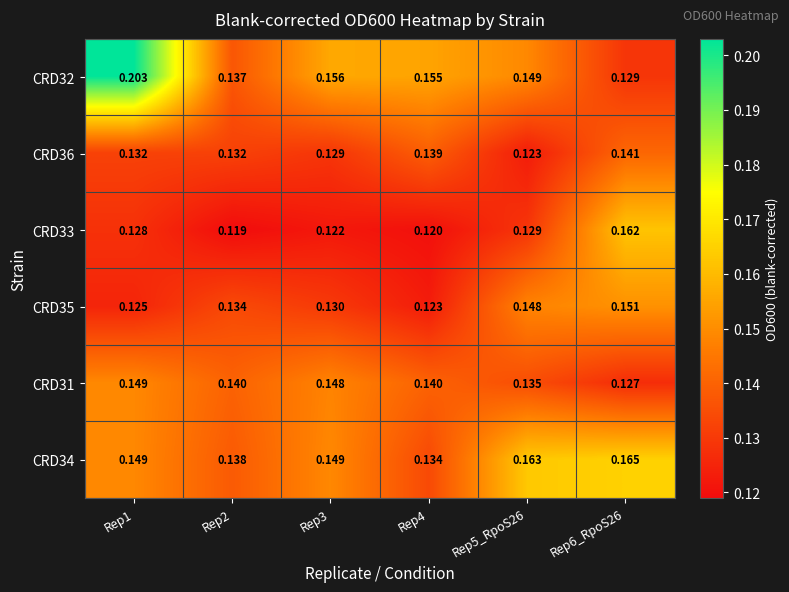

What is the total value across all series at Rep4?

0.8